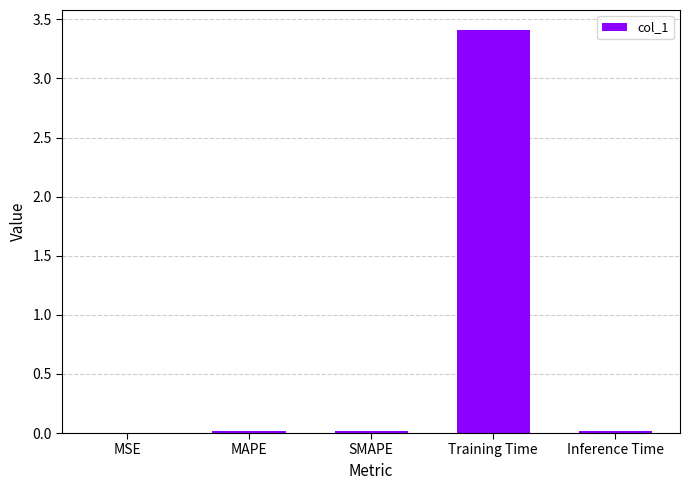

Are the bars grouped side by side (vs. stacked)?

No